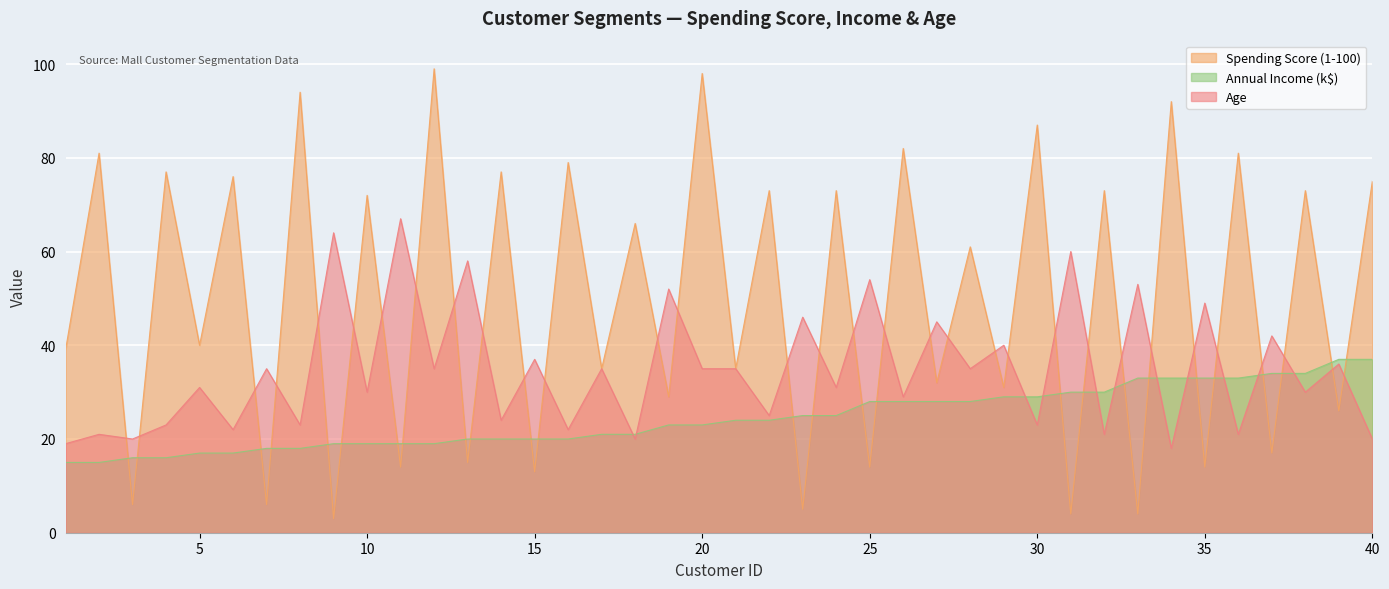

At how many categories does at least one series exceed 8?

40